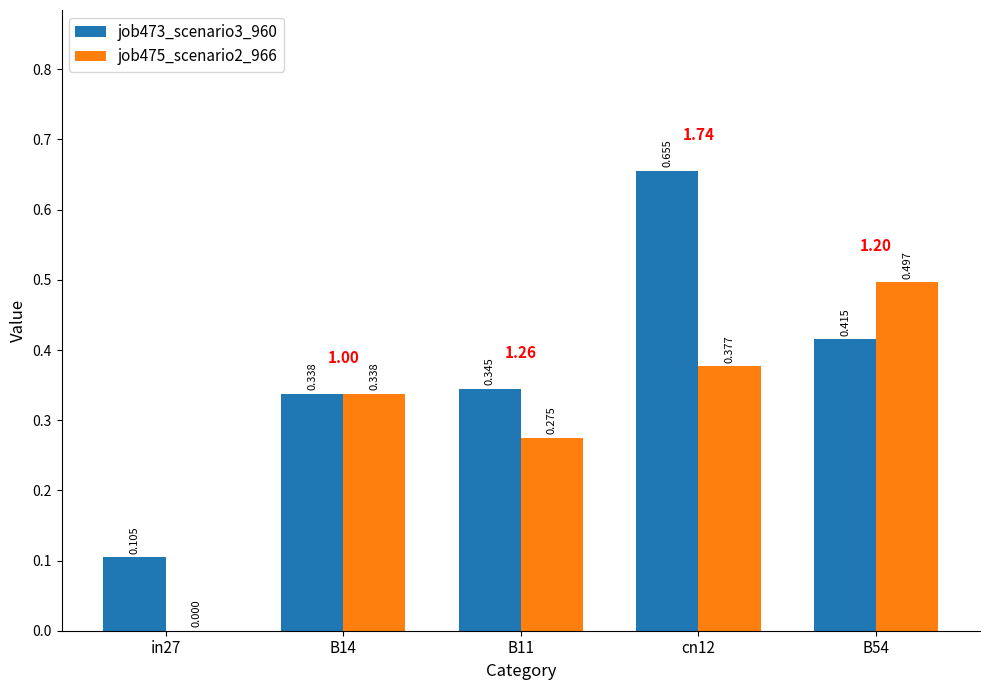

Is the value of job473_scenario3_960 at B54 greater than the value of job475_scenario2_966 at B54?

No